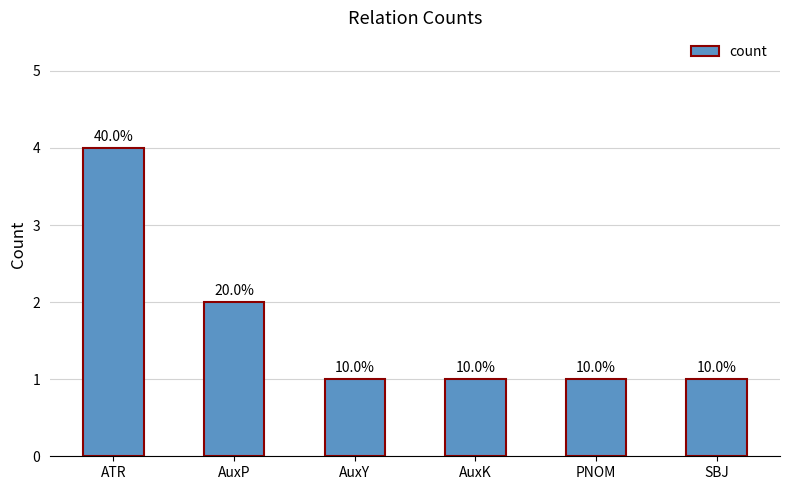

The chart shows a value of 0 at PNOM. True or false?

False